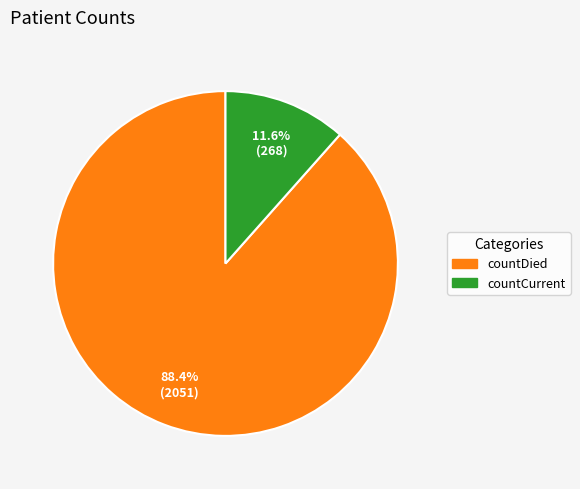

To the nearest percent, what is the difference between the countDied and countCurrent slice percentages?

77%